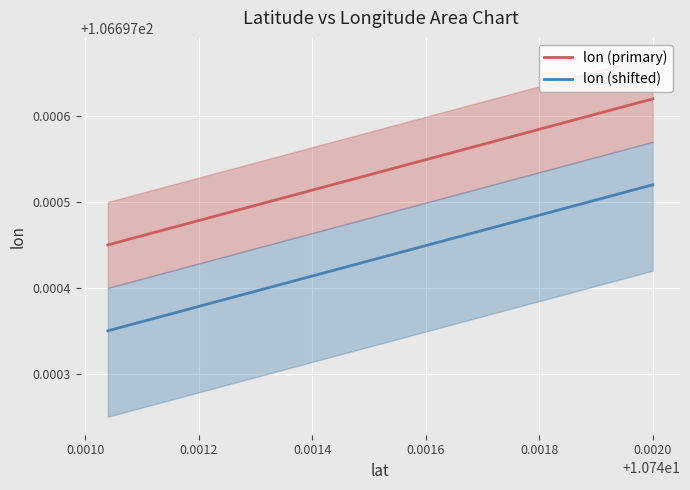

Which series has the largest range (max minus min)?

lon (primary)